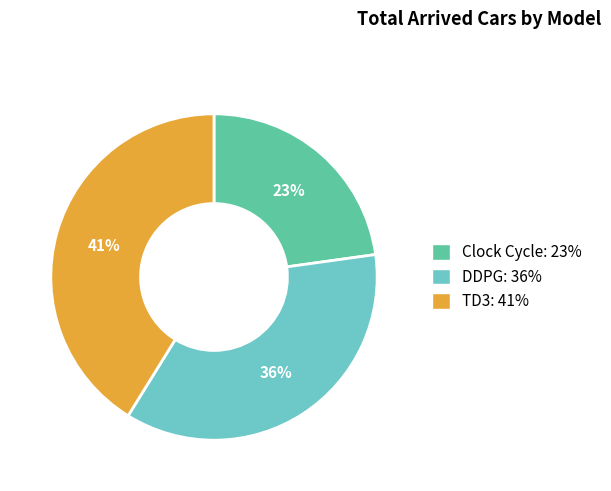

Is there any slice that represents more than half of the pie?

No